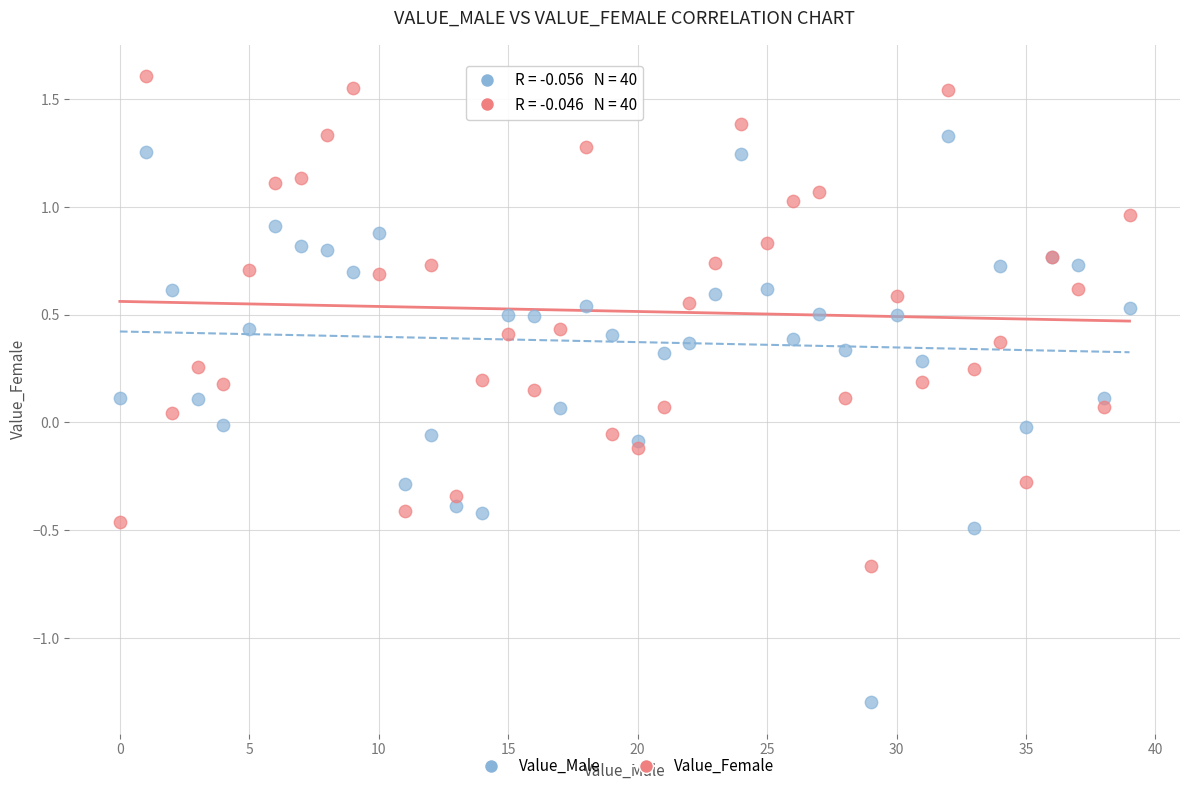

Which series has the largest Y range (max minus min)?

Value_Male